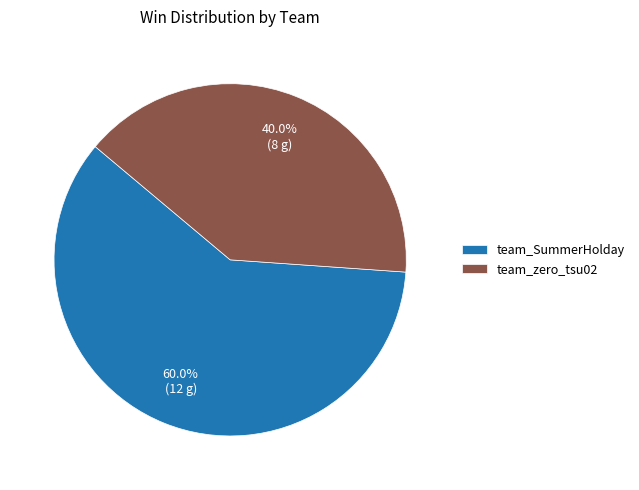

To the nearest percent, what is the difference between the largest and smallest slice percentages?

20%